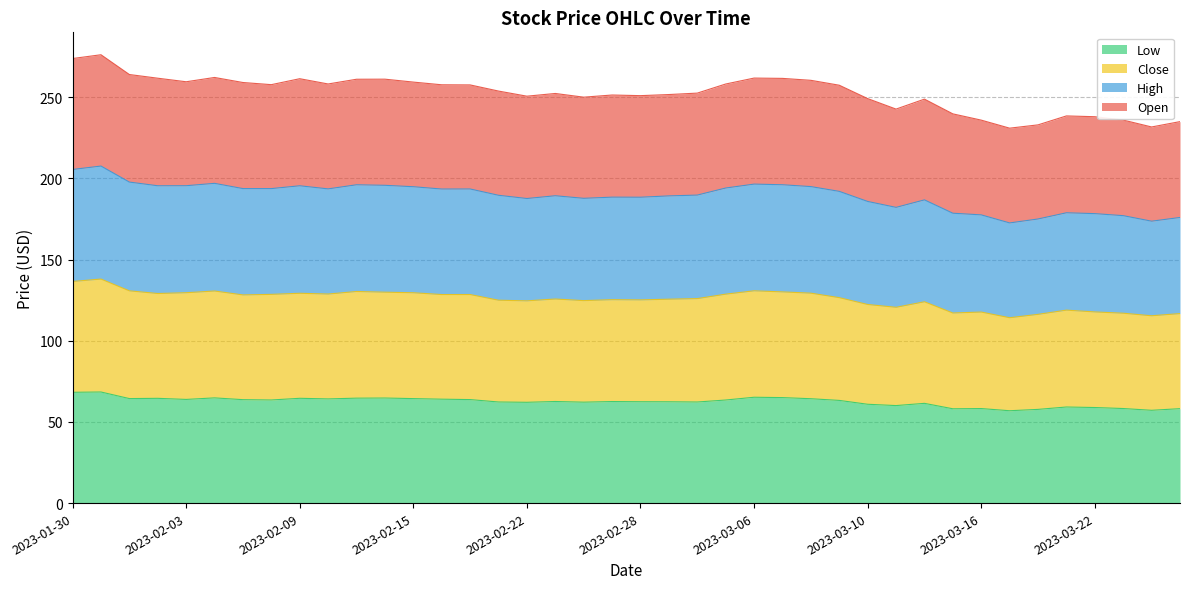

Which category has the lowest value in the Low series?

2023-03-17